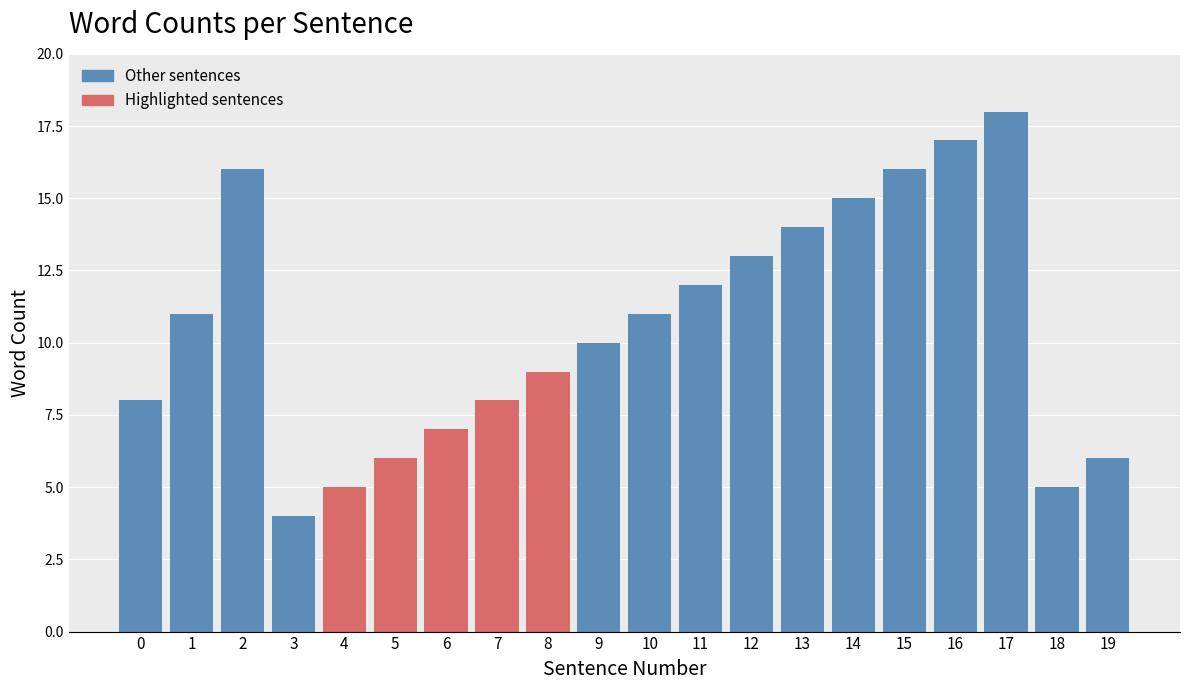

Reading left to right, extract all data points from this chart.

0=8	1=11	2=16	3=4	4=5	5=6	6=7	7=8	8=9	9=10	10=11	11=12	12=13	13=14	14=15	15=16	16=17	17=18	18=5	19=6